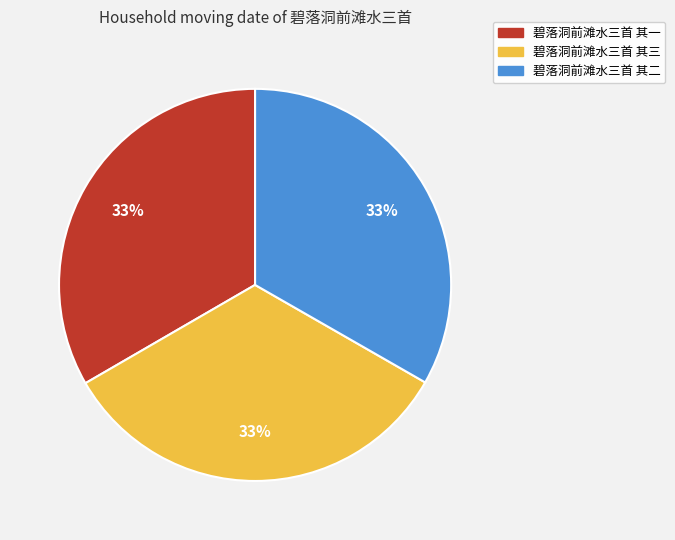

What is the ratio of the value at 碧落洞前滩水三首 其二 to the value at 碧落洞前滩水三首 其一?

1.0